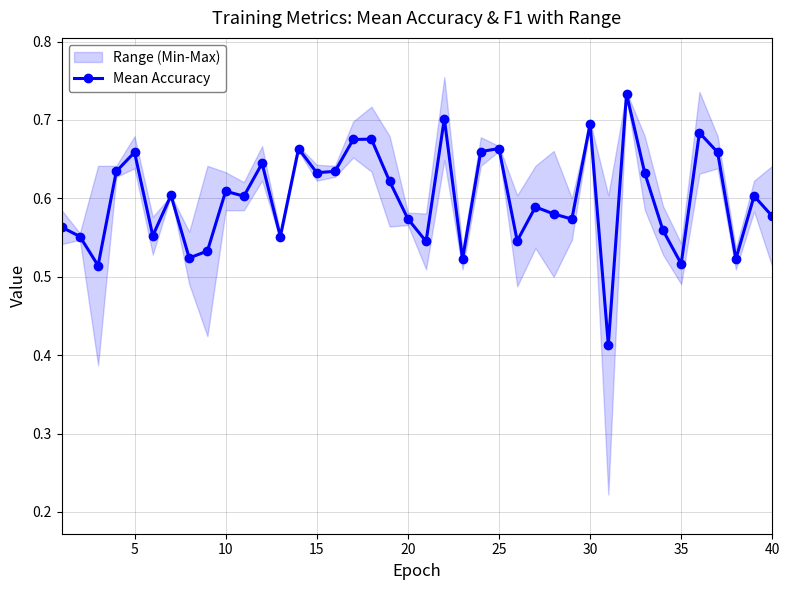

How many categories are shown in the chart?

40